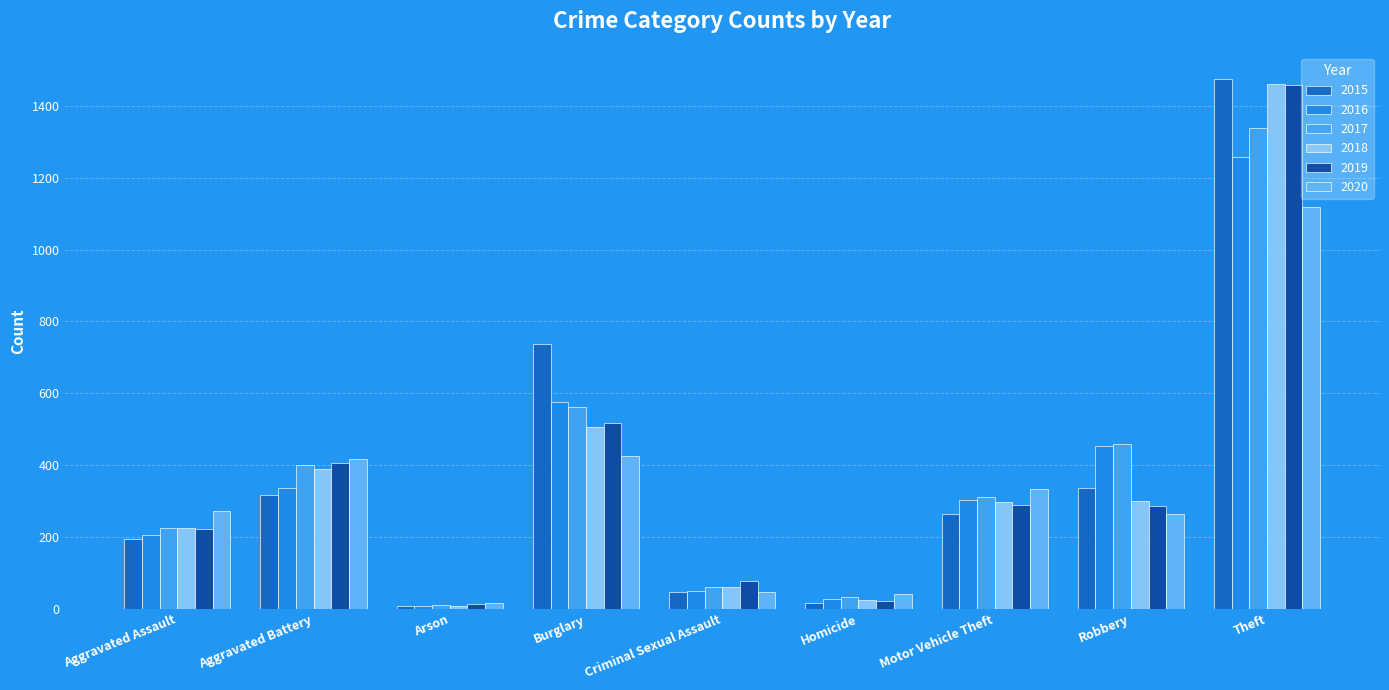

Between Criminal Sexual Assault and Robbery, which series saw the biggest shift?

2016